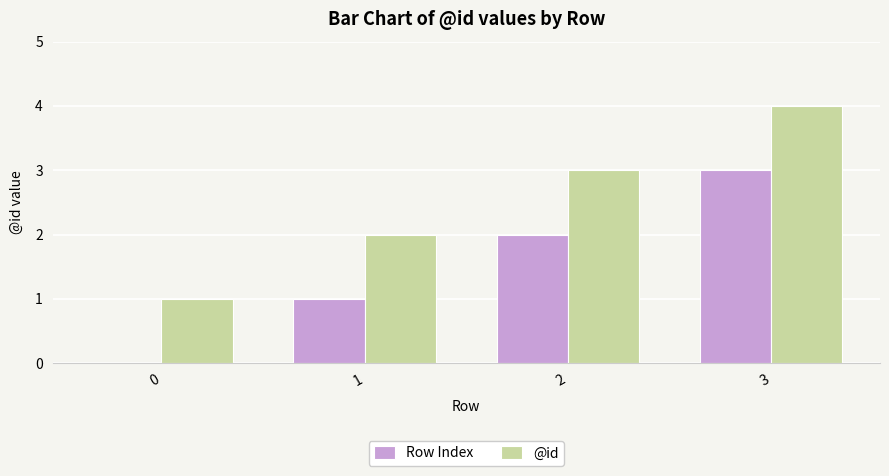

Reading left to right, list all the values displayed in this chart.

Row Index: 0	1	2	3
@id: 1	2	3	4